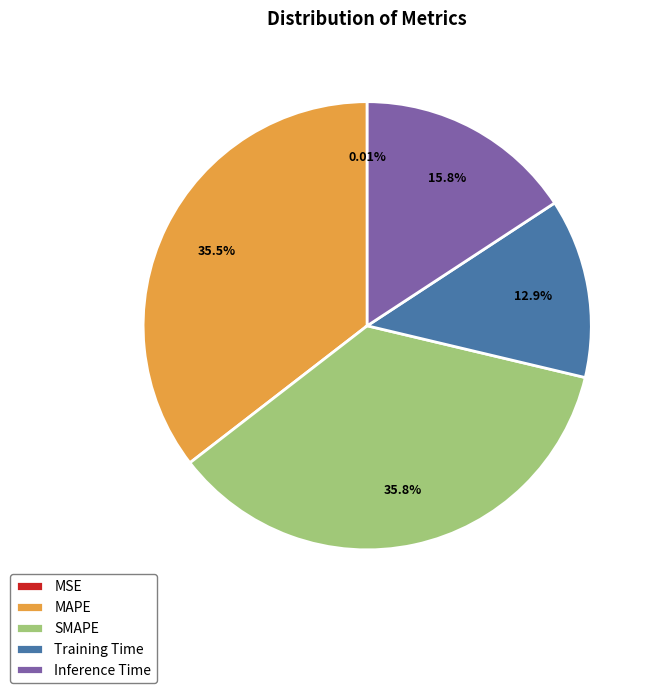

What is the ratio of the value at Inference Time to the value at SMAPE?

0.4